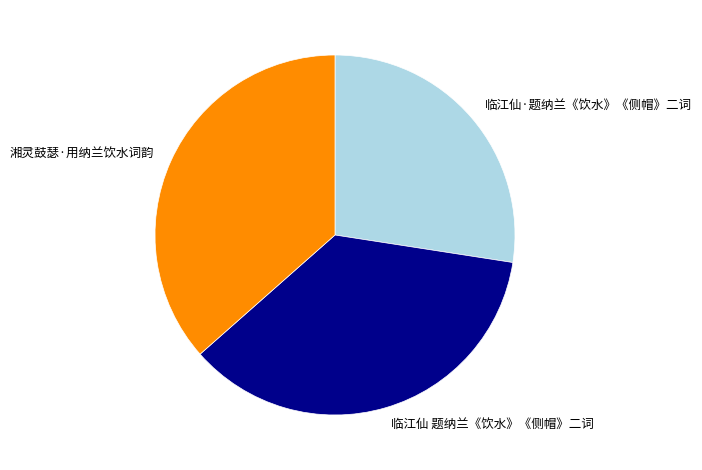

What is the smallest slice in the pie chart?

临江仙·题纳兰《饮水》《侧帽》二词